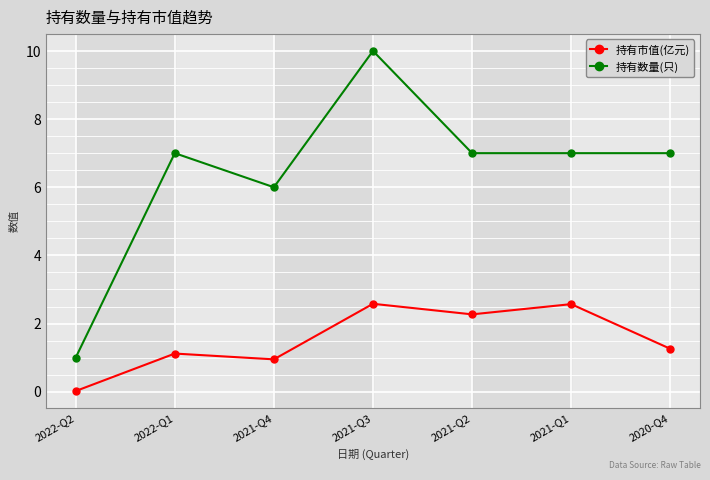

True or false: 持有市值(亿元) and 持有数量(只) intersect in this chart.

False